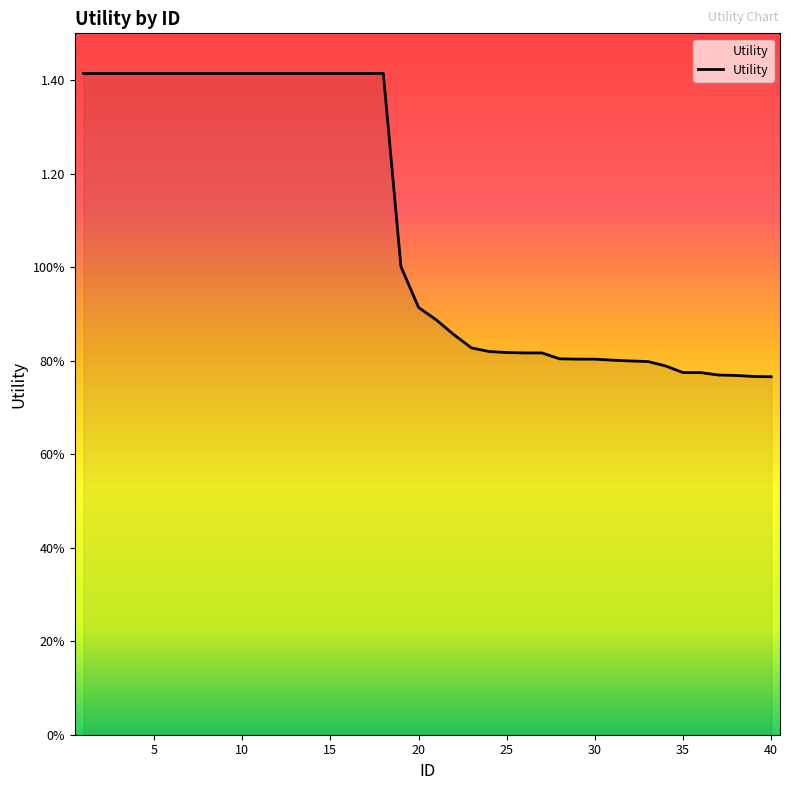

What is the average value?

1.1